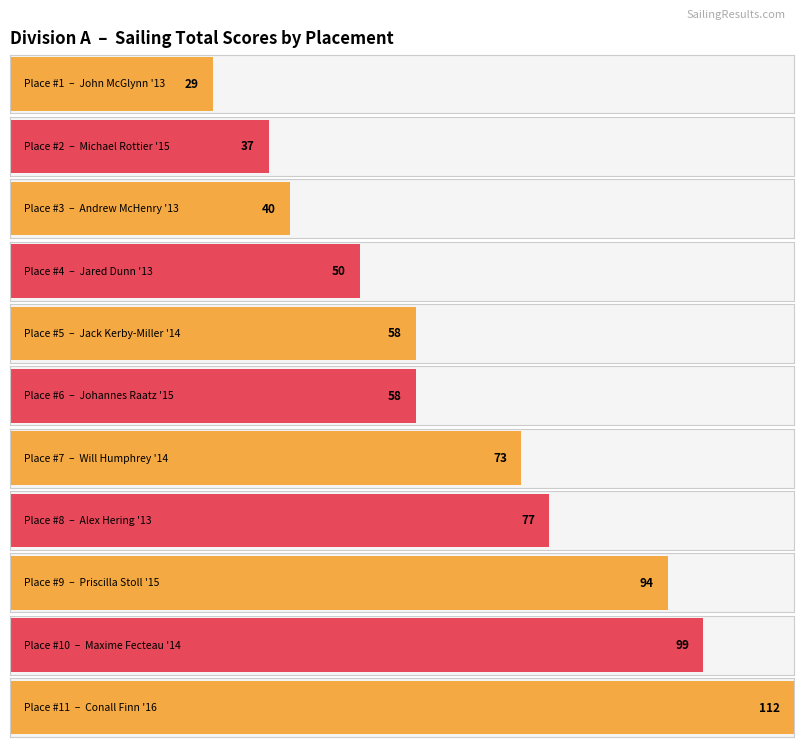

Where does the data first go above 58?

Will Humphrey '14